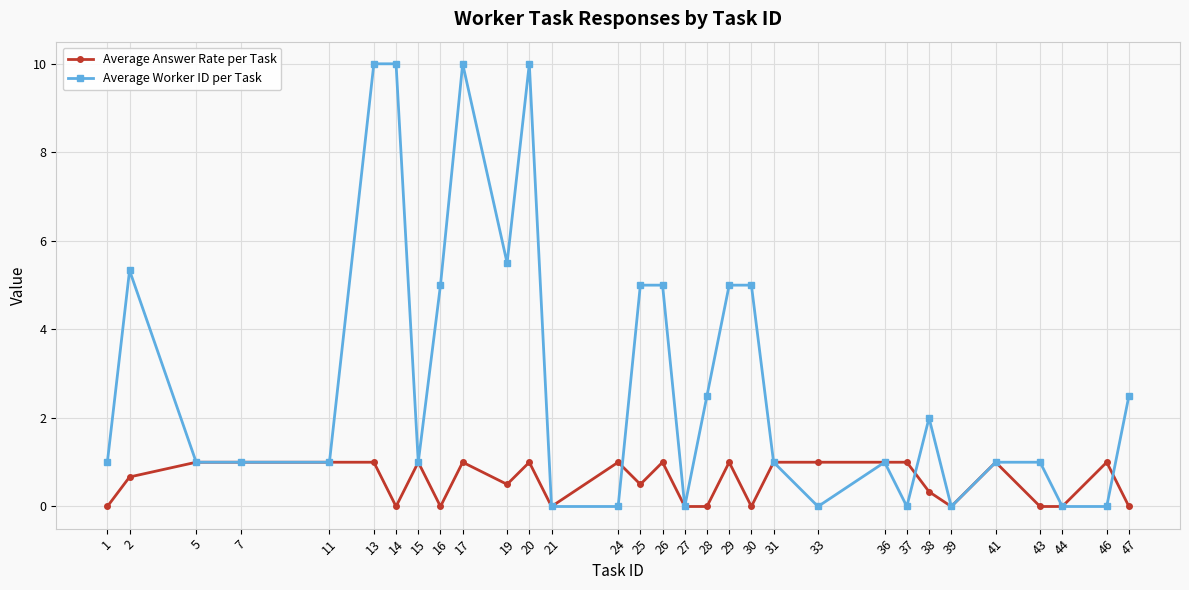

What is the value of the Average Worker ID per Task point at the 3rd from the left?

1.0